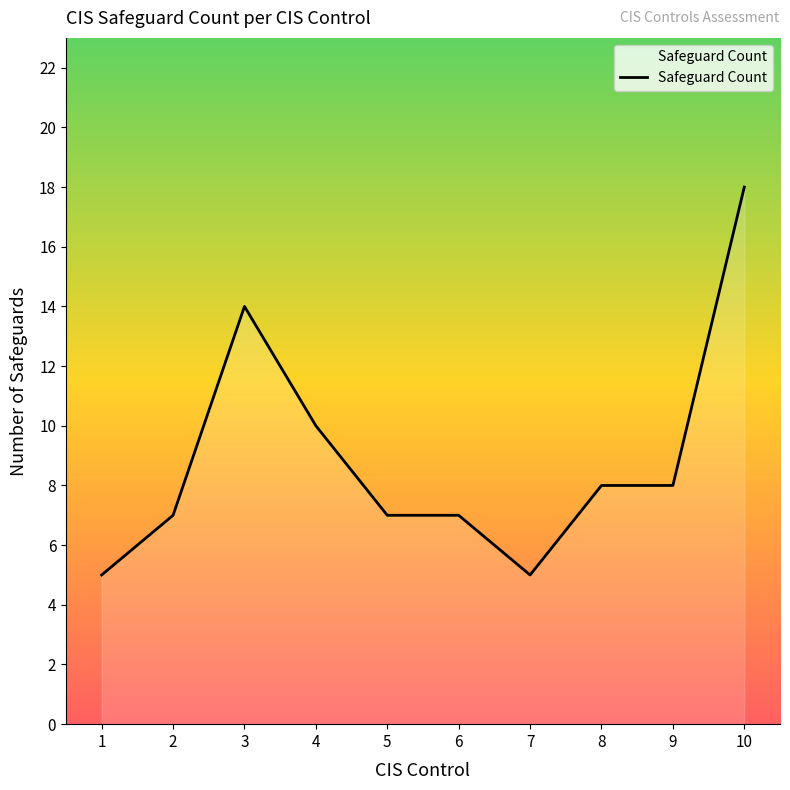

Which has a higher value, 3 or 6?

3